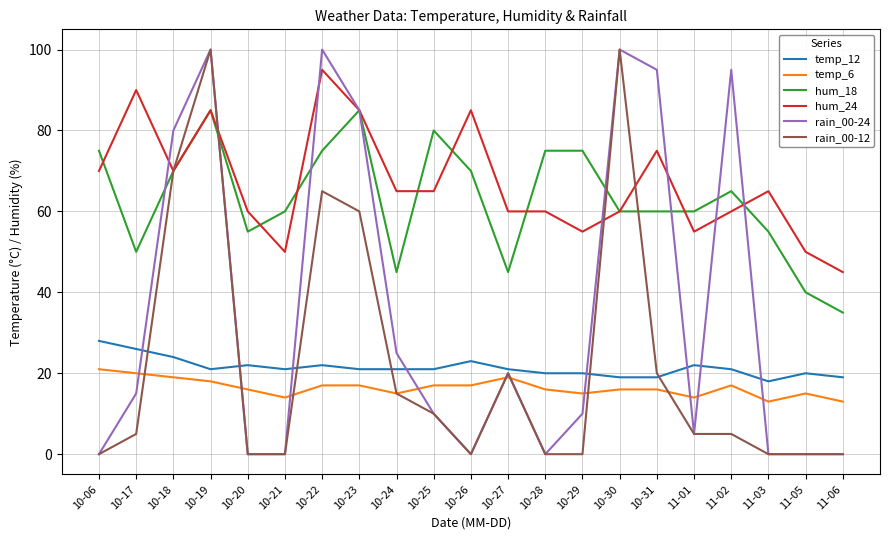

At 10-22, list the series in order from smallest to largest.

temp_6, temp_12, rain_00-12, hum_18, hum_24, rain_00-24